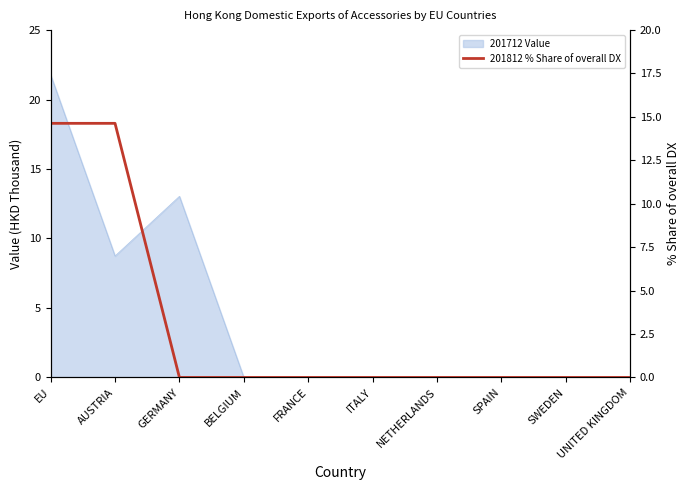

The chart shows a value of 0.0 at BELGIUM. True or false?

True